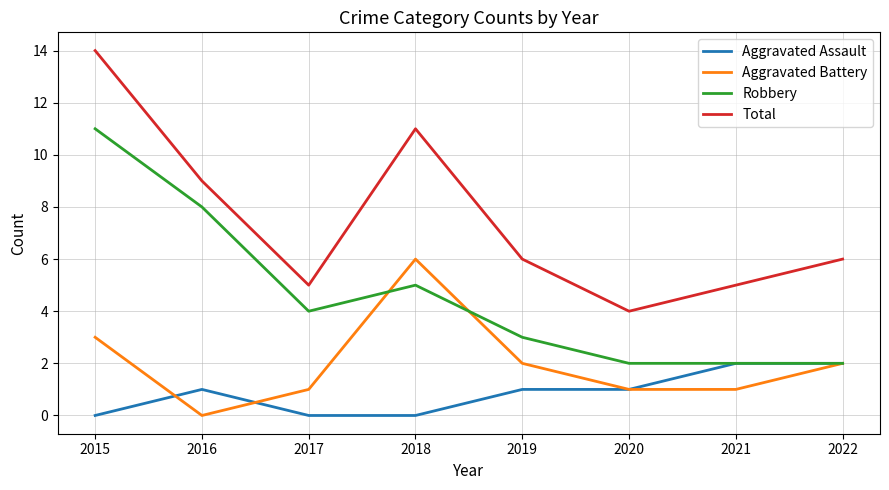

Reading left to right, transcribe all the data shown in this chart.

Aggravated Assault: 2015=0	2016=1	2017=0	2018=0	2019=1	2020=1	2021=2	2022=2
Aggravated Battery: 2015=3	2016=0	2017=1	2018=6	2019=2	2020=1	2021=1	2022=2
Robbery: 2015=11	2016=8	2017=4	2018=5	2019=3	2020=2	2021=2	2022=2
Total: 2015=14	2016=9	2017=5	2018=11	2019=6	2020=4	2021=5	2022=6